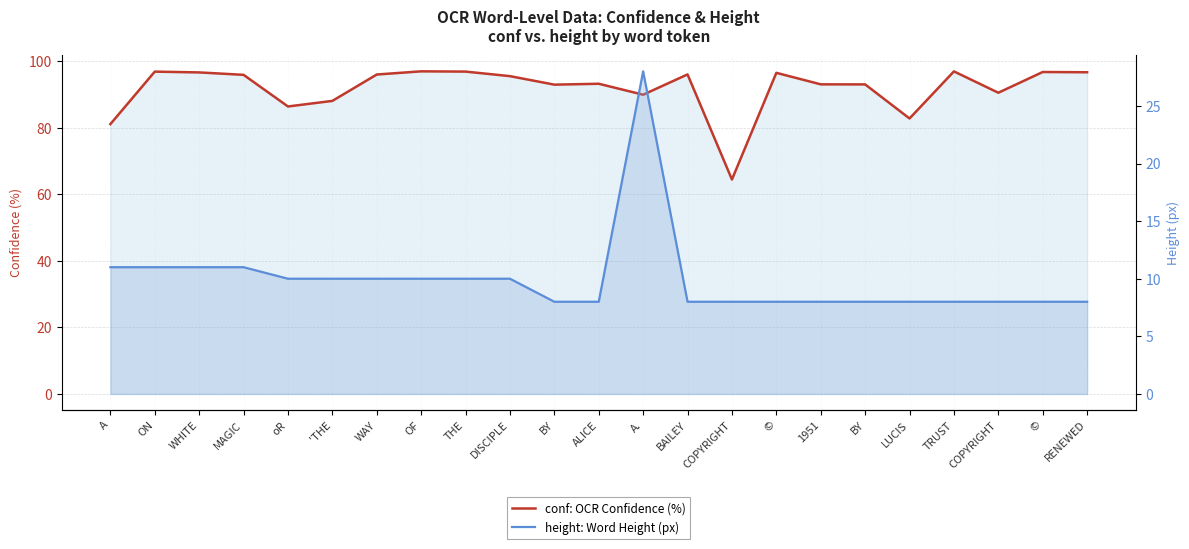

In conf: OCR Confidence (%), how many points are higher than both neighbors (excluding endpoints)?

7